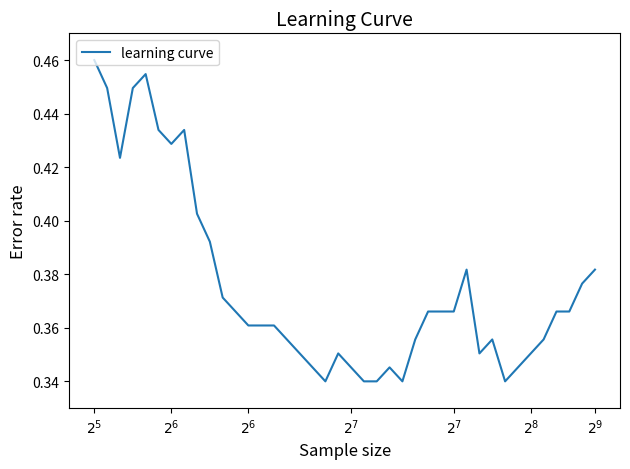

At which category does the chart reach its peak across all series?

$2^5$